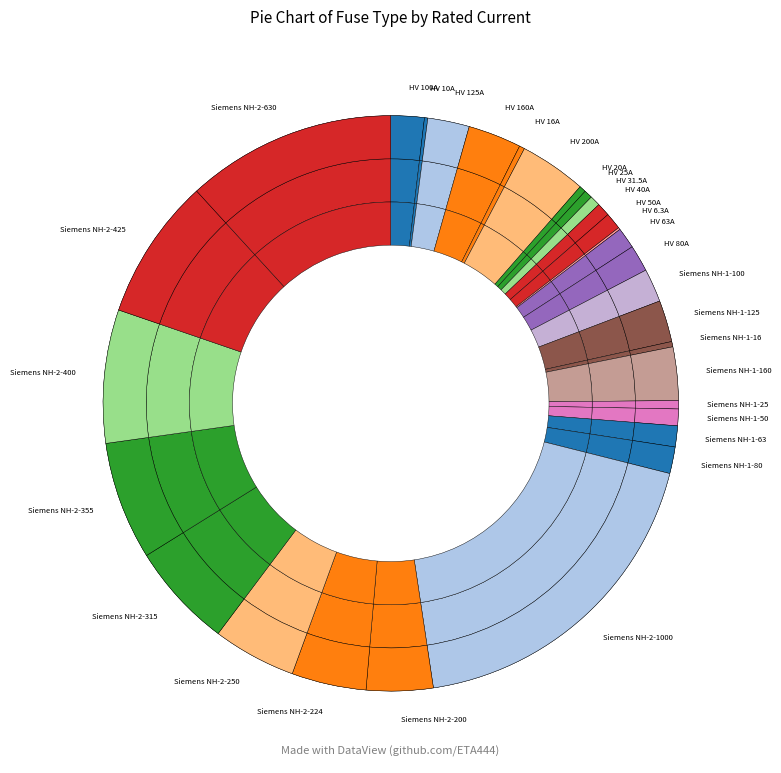

True or false: HV 16A accounts for 0% of the total.

True